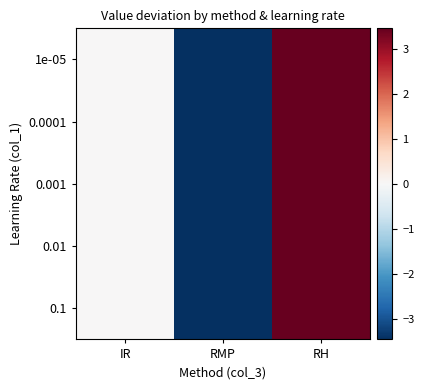

Count the number of categories in the chart.

3